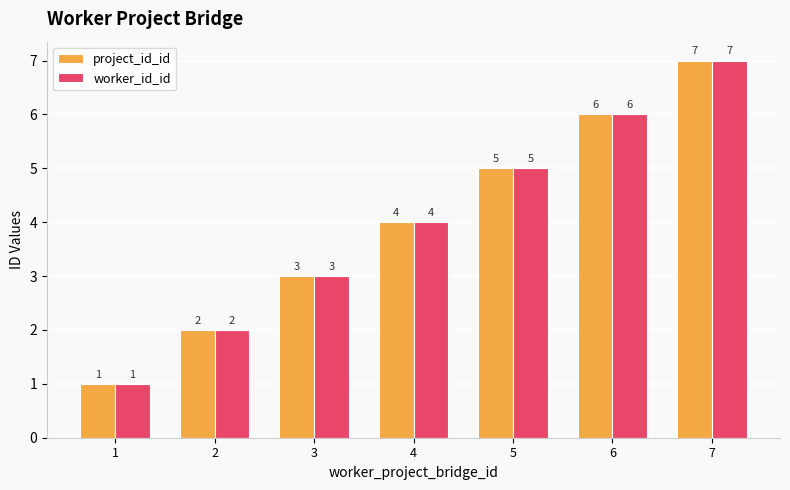

What is the difference between the project_id_id values at 6 and 1?

5